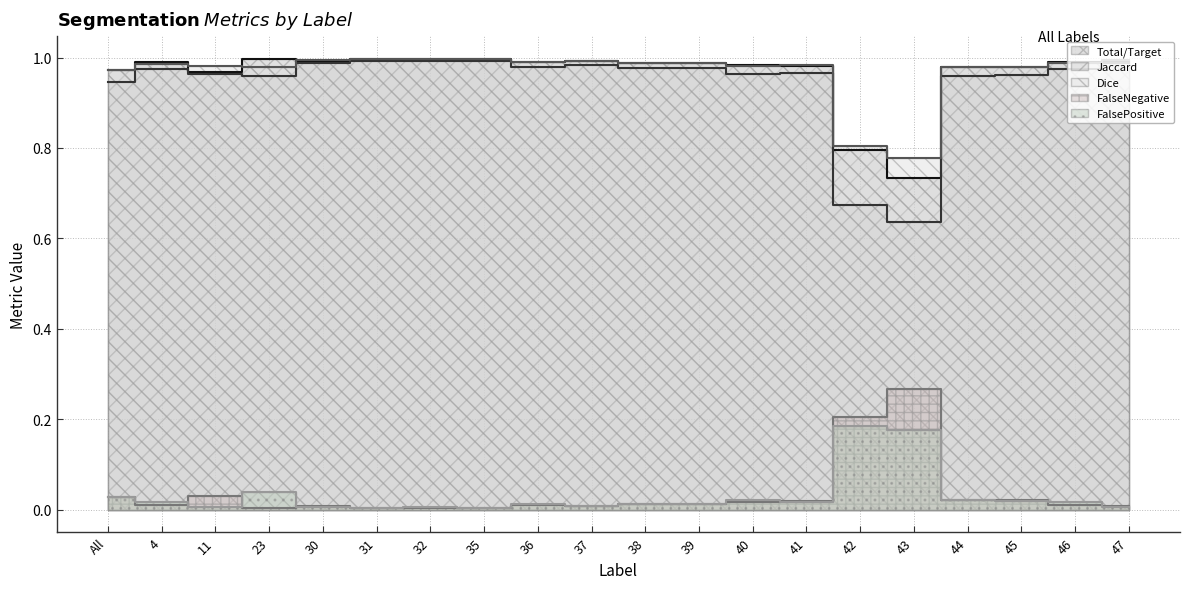

What position from the left is 30?

5